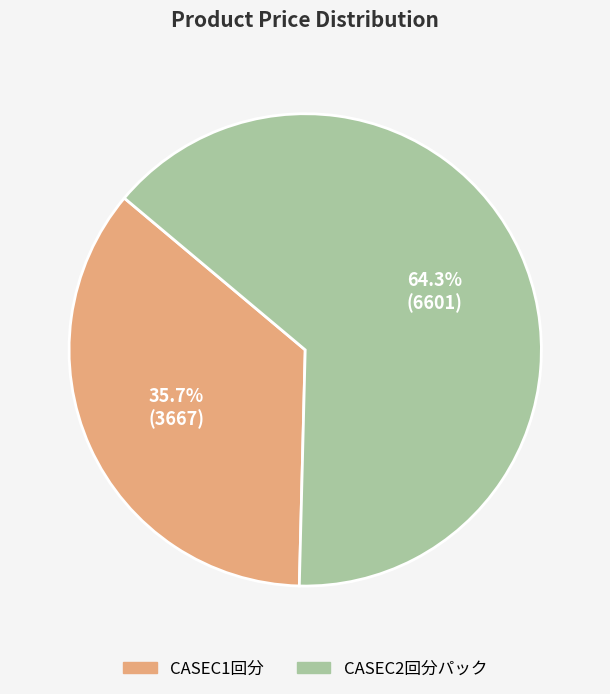

Count the number of slices in the pie.

2